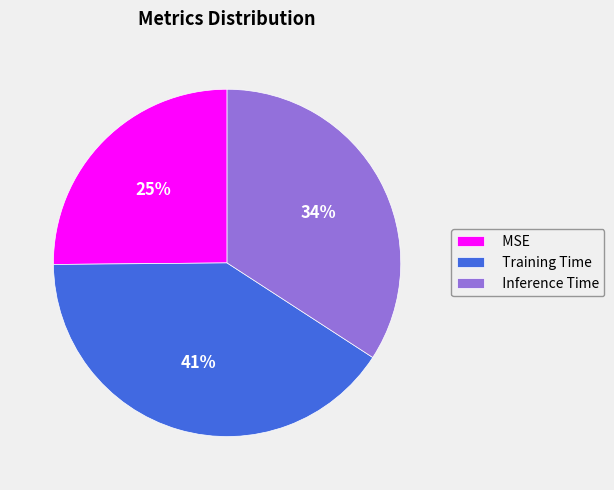

Do Training Time and Inference Time together represent more than half of the pie?

Yes